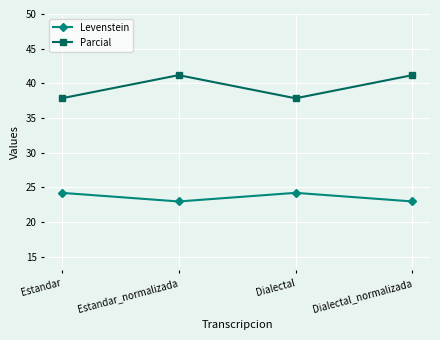

List the series in order of their overall mean, highest first.

Parcial, Levenstein